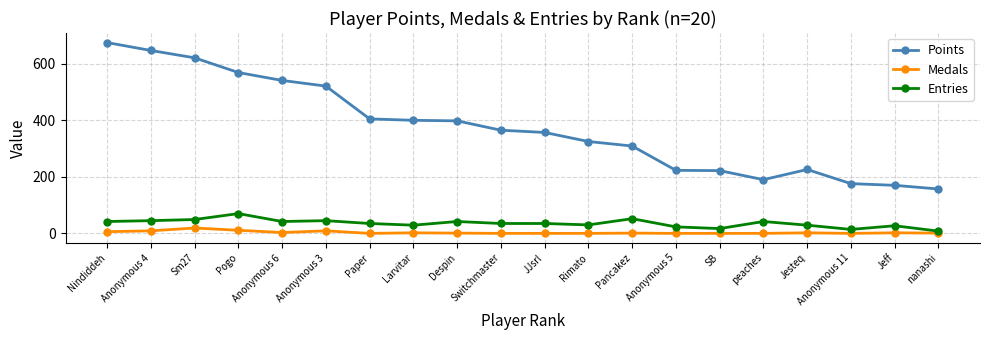

What is the difference between the highest and lowest values at JJsrl?

357